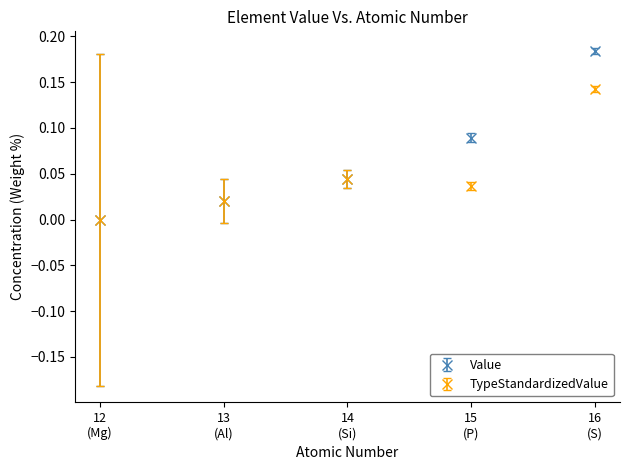

Which series has the largest total across all categories?

Value